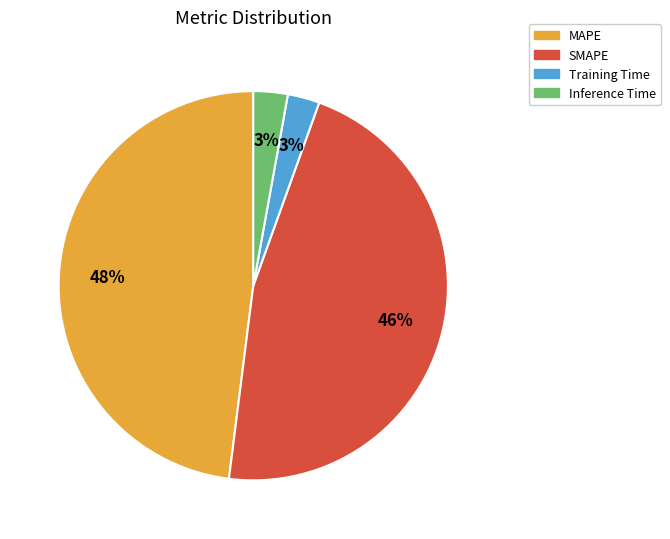

How many segments does this pie chart have?

4